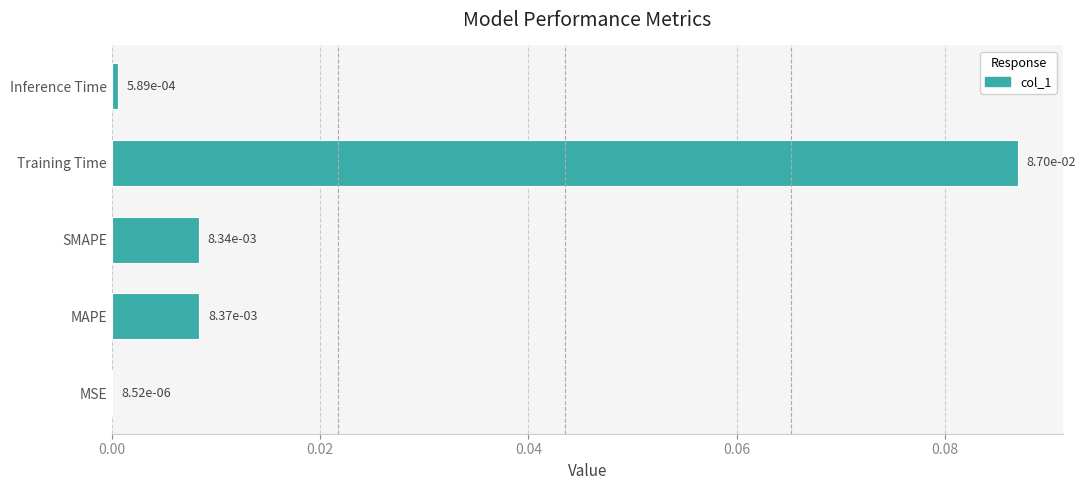

How many data points does each series have?

5